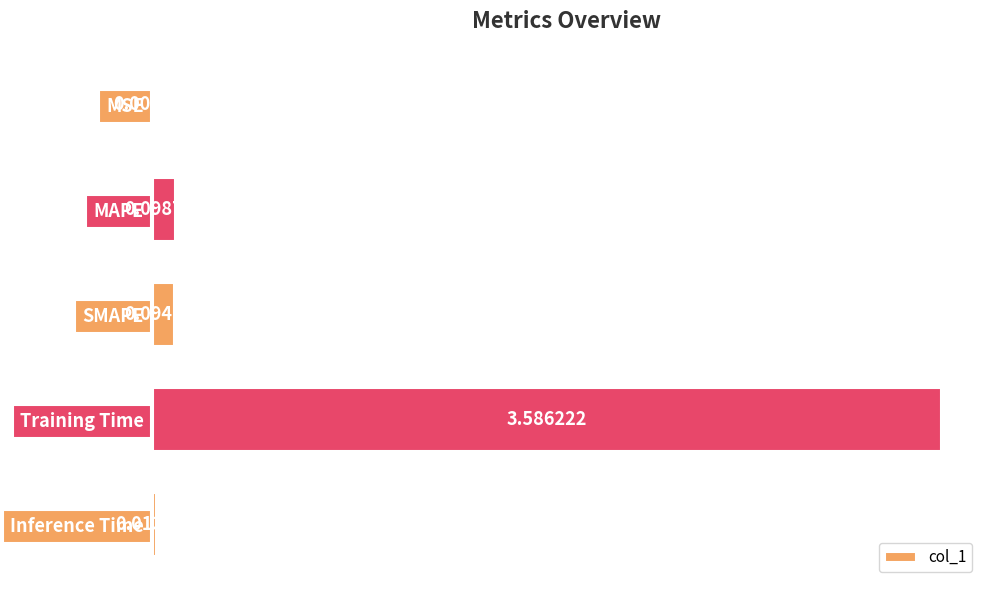

Between MSE and MAPE, which is larger?

MAPE